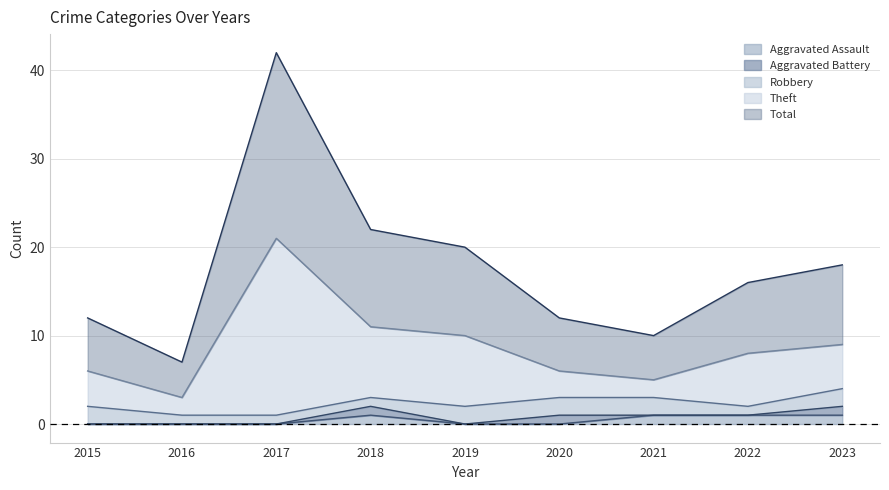

Which series has the widest spread of values?

Theft